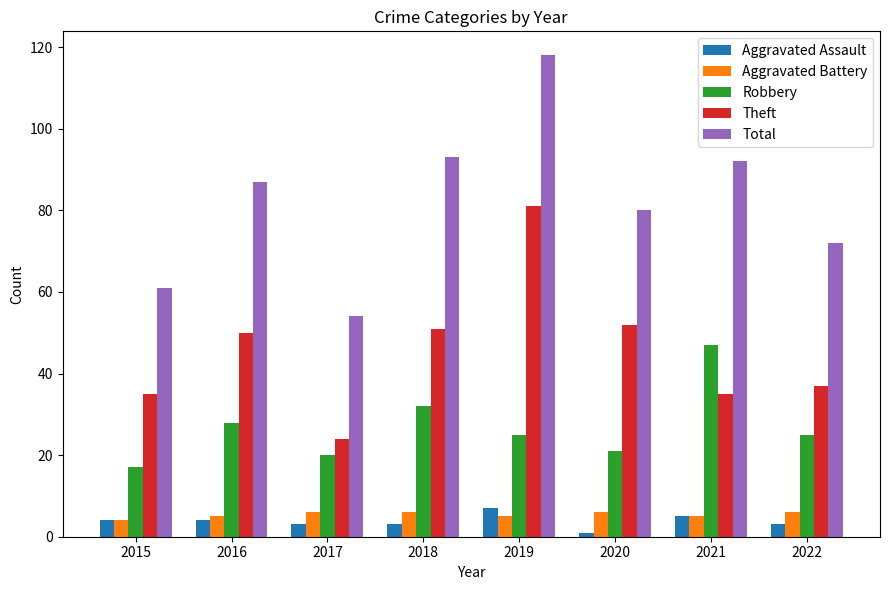

Does the chart contain stacked bars?

No